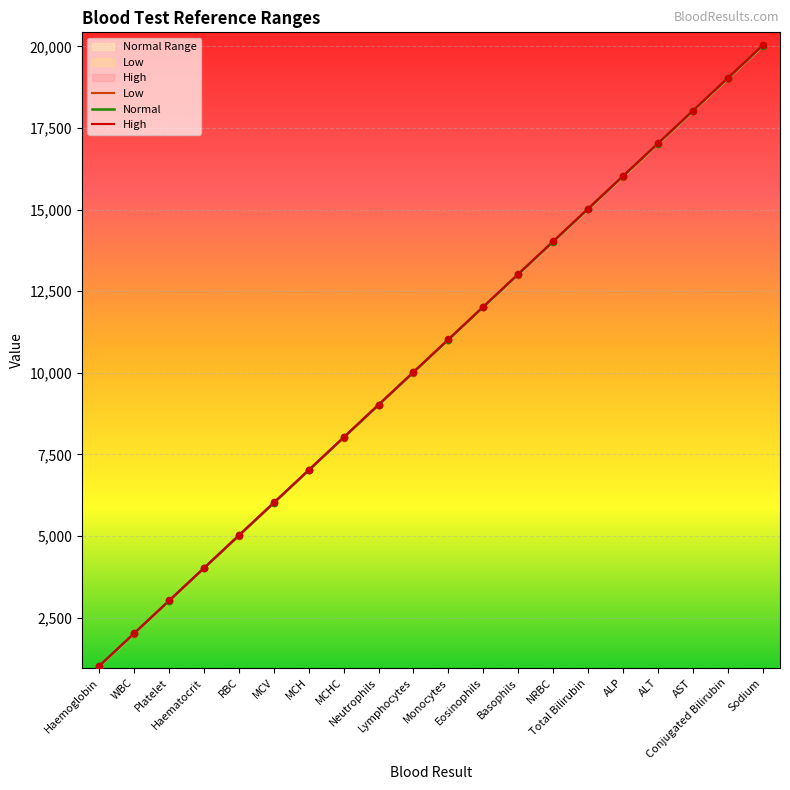

What are all the series names shown in the legend?

Low, Normal, High